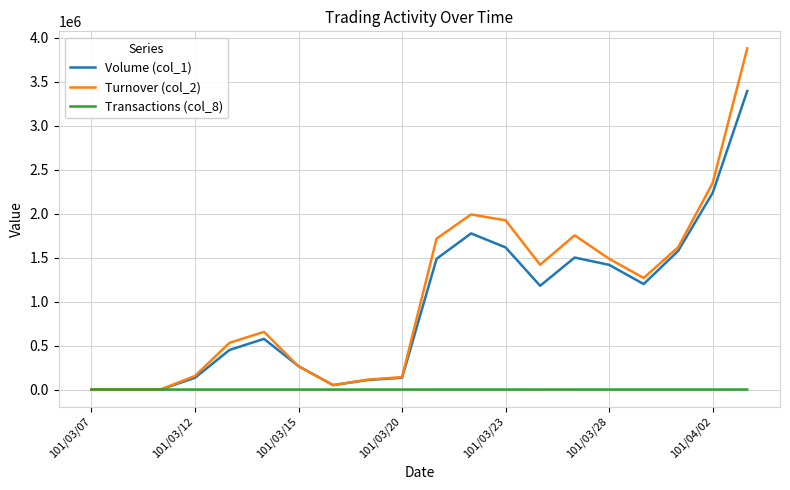

What is the average value of the Volume (col_1) series?

954600